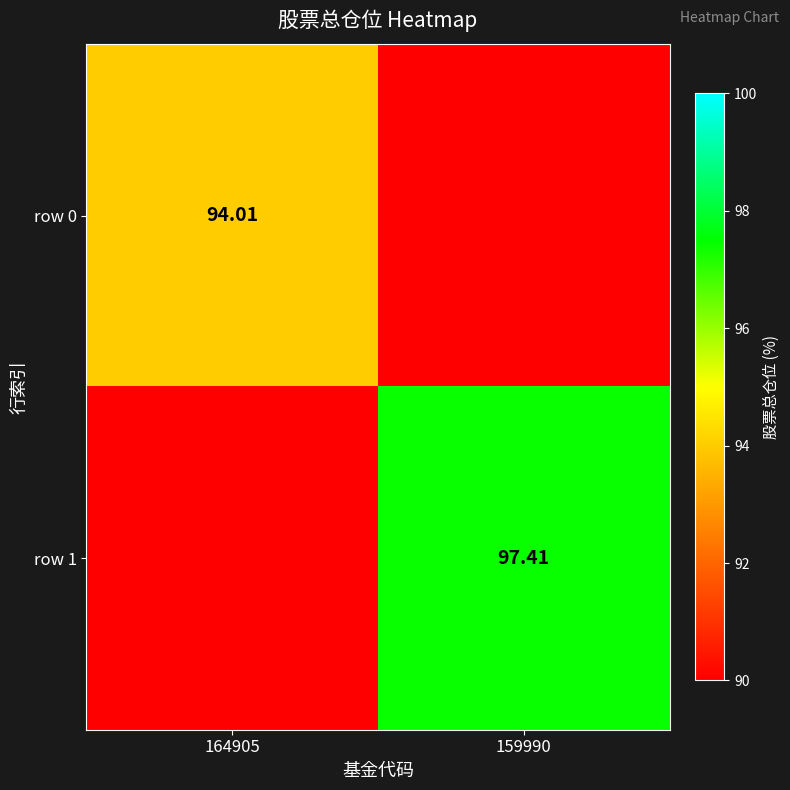

List the series in order of their overall mean, highest first.

row 1, row 0